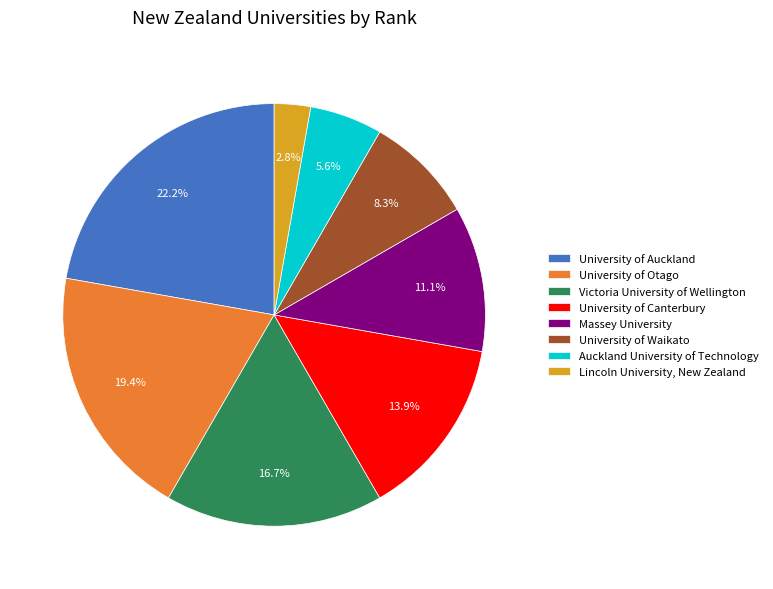

Does Victoria University of Wellington account for over 50% of the chart?

No